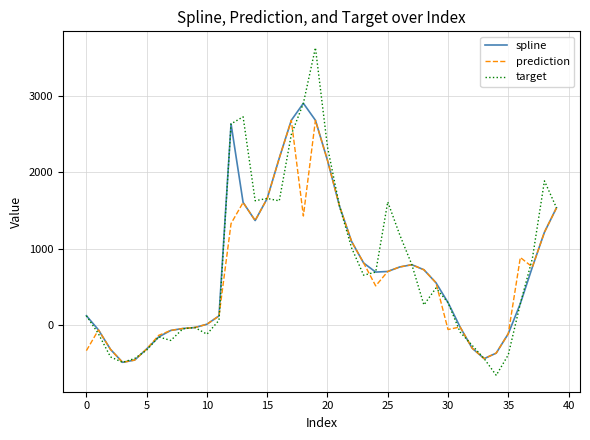

List the series in order of their peak value, lowest first.

prediction, spline, target